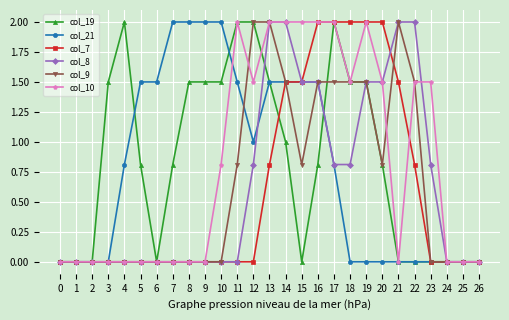

Between 15 and 17, which series saw the biggest shift?

col_19